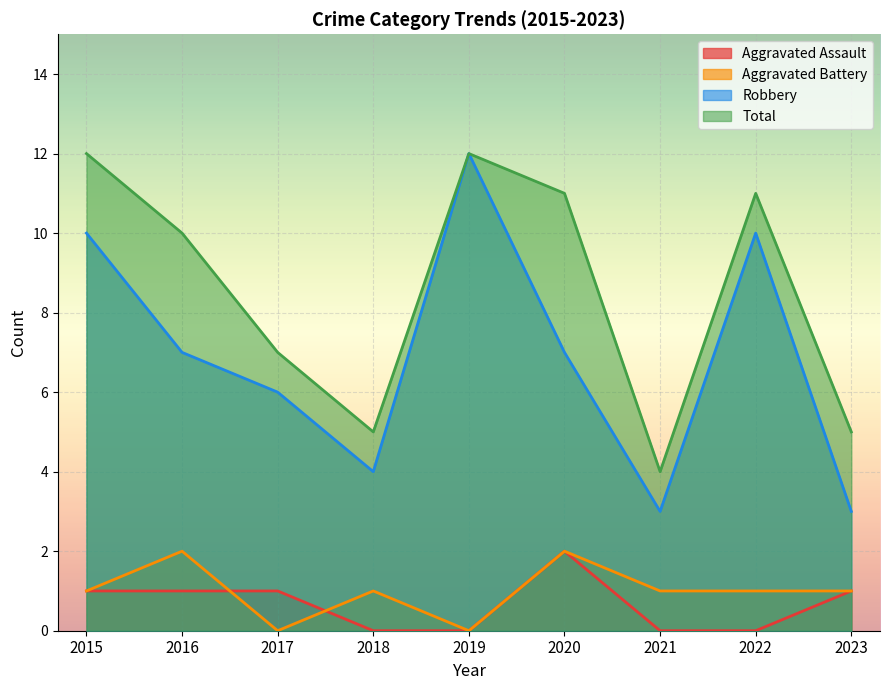

What are all the series names shown in the legend?

Aggravated Assault, Aggravated Battery, Robbery, Total